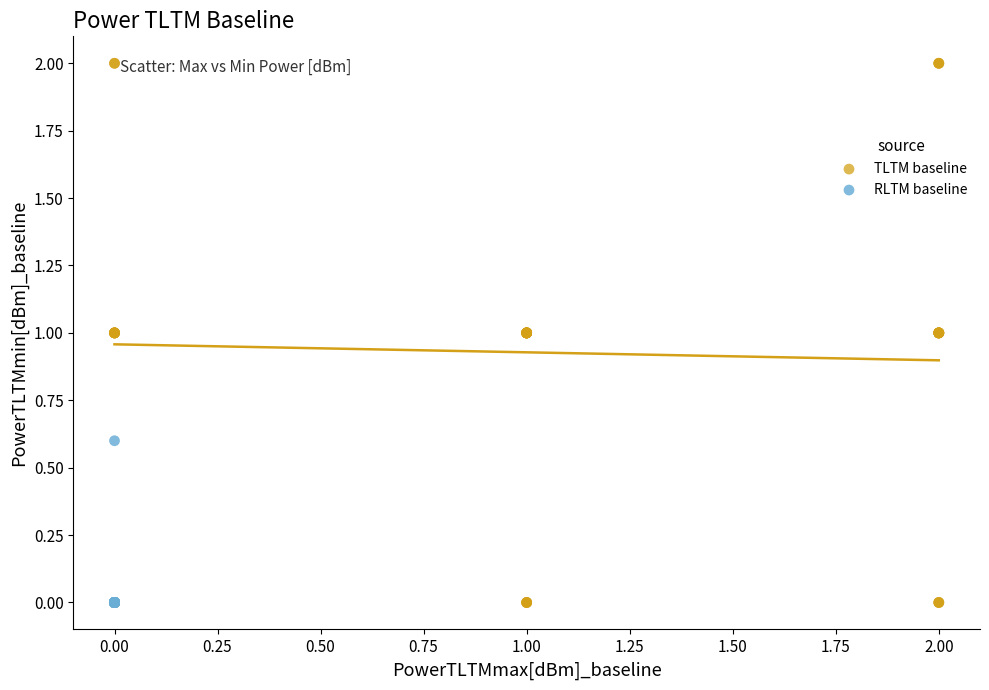

Which series has the widest spread of Y values?

TLTM baseline